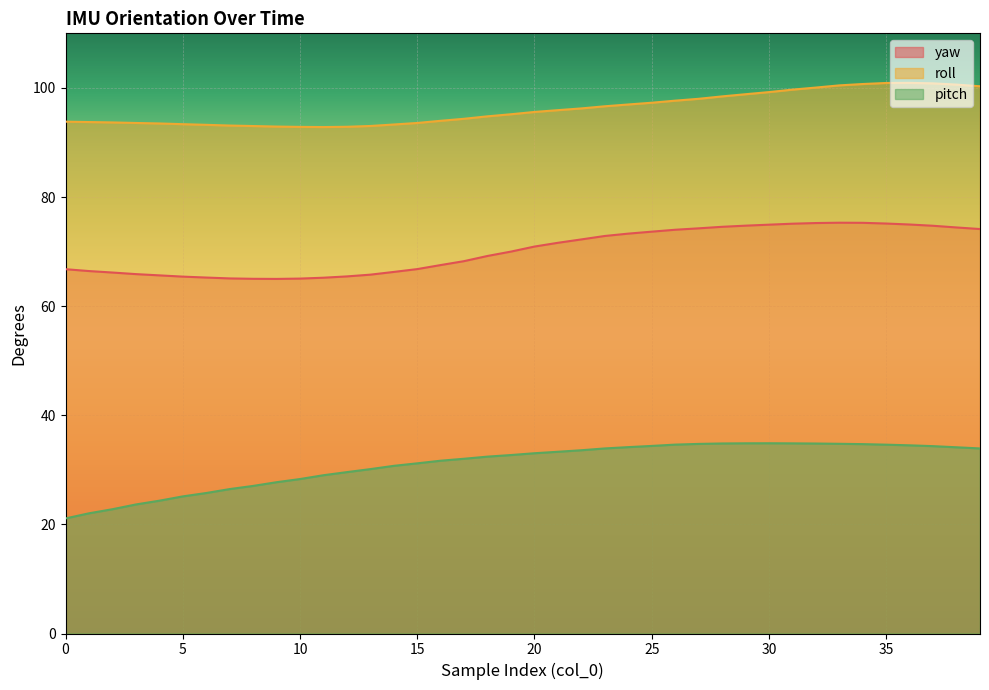

What is the sum of the pitch values at 0 and 21?

54.4